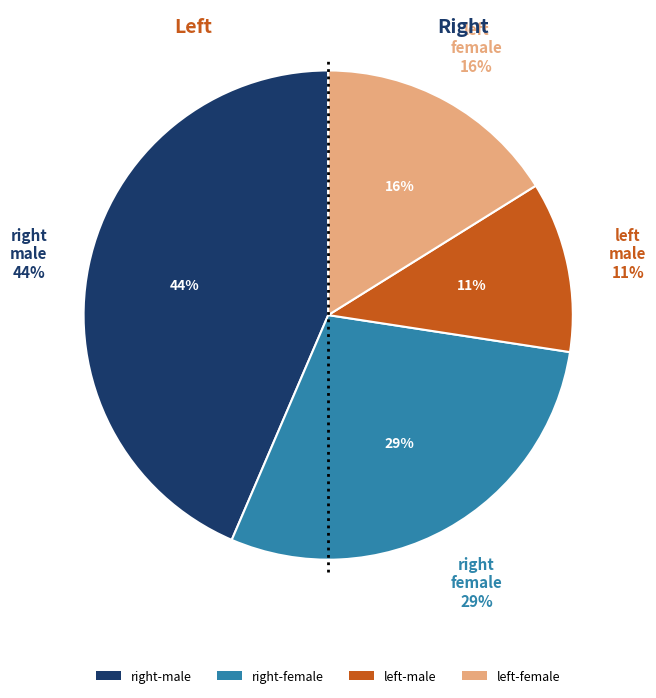

Is there a majority slice in this chart?

No